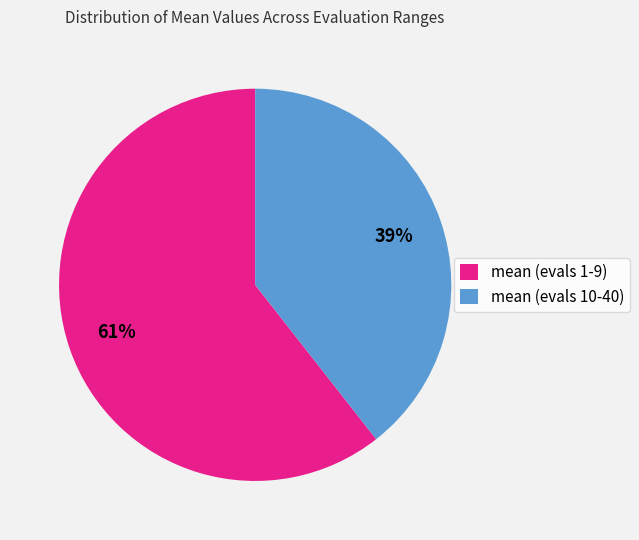

The mean (evals 10-40) slice represents 39% of the pie. True or false?

True